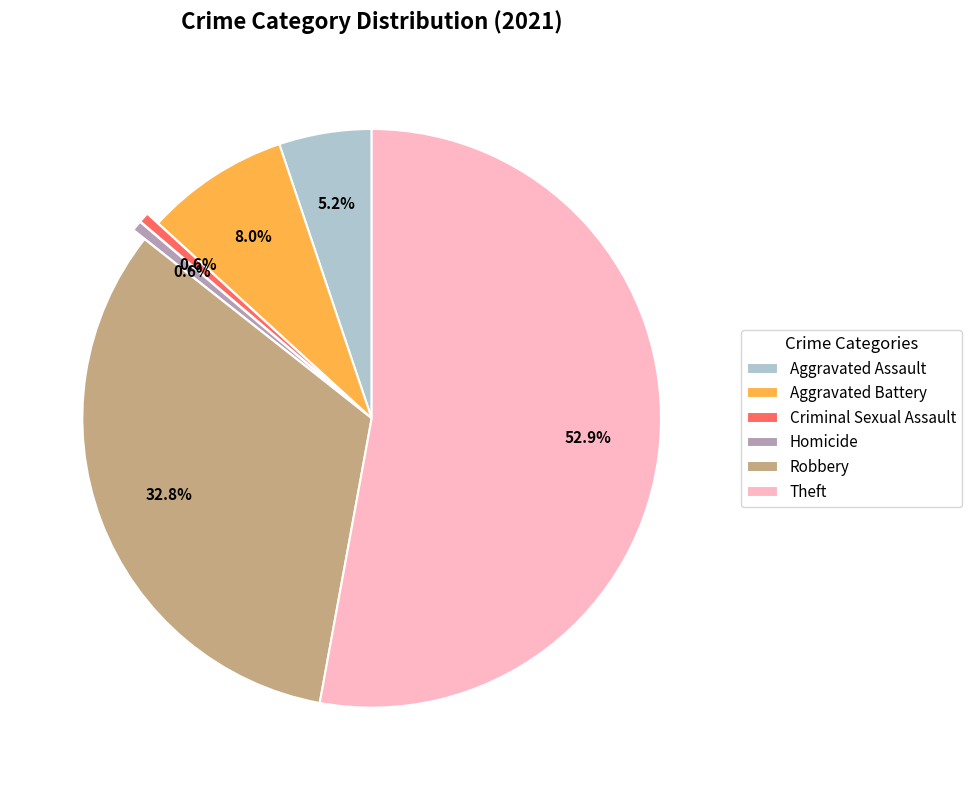

Which category has the biggest portion of the pie?

Theft